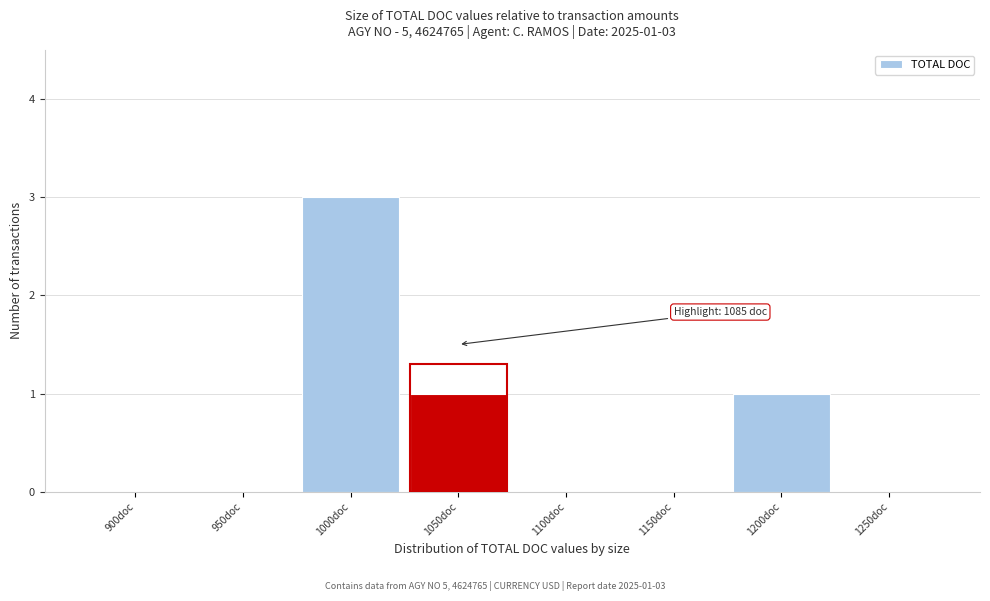

Reading left to right, list all the values displayed in this chart.

900doc=0	950doc=0	1000doc=3	1050doc=1	1100doc=0	1150doc=0	1200doc=1	1250doc=0